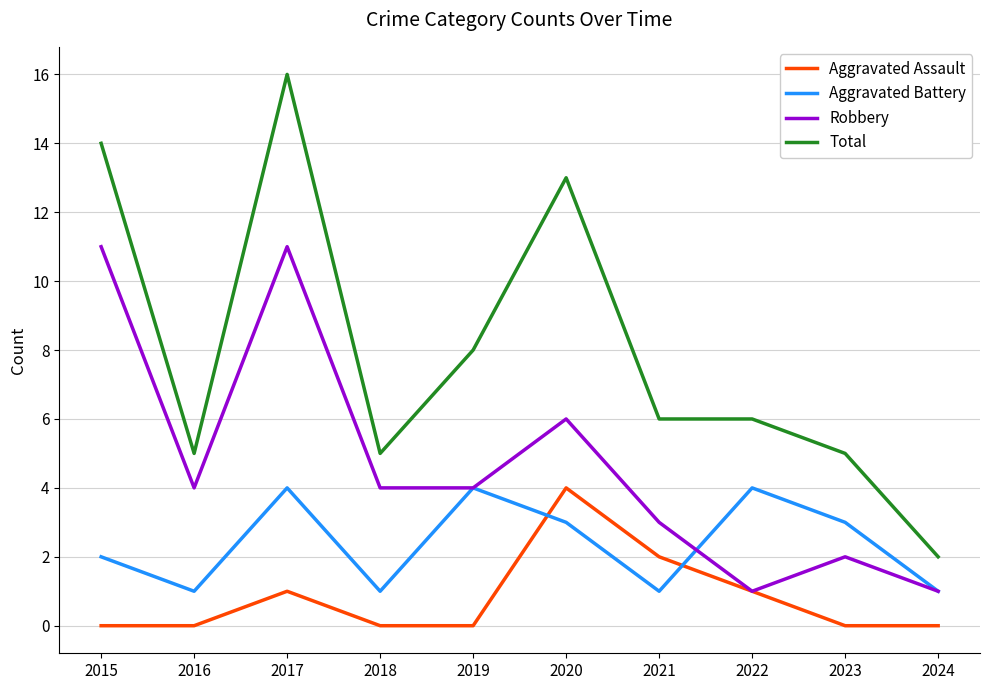

Where is the first local maximum for Aggravated Battery?

2017